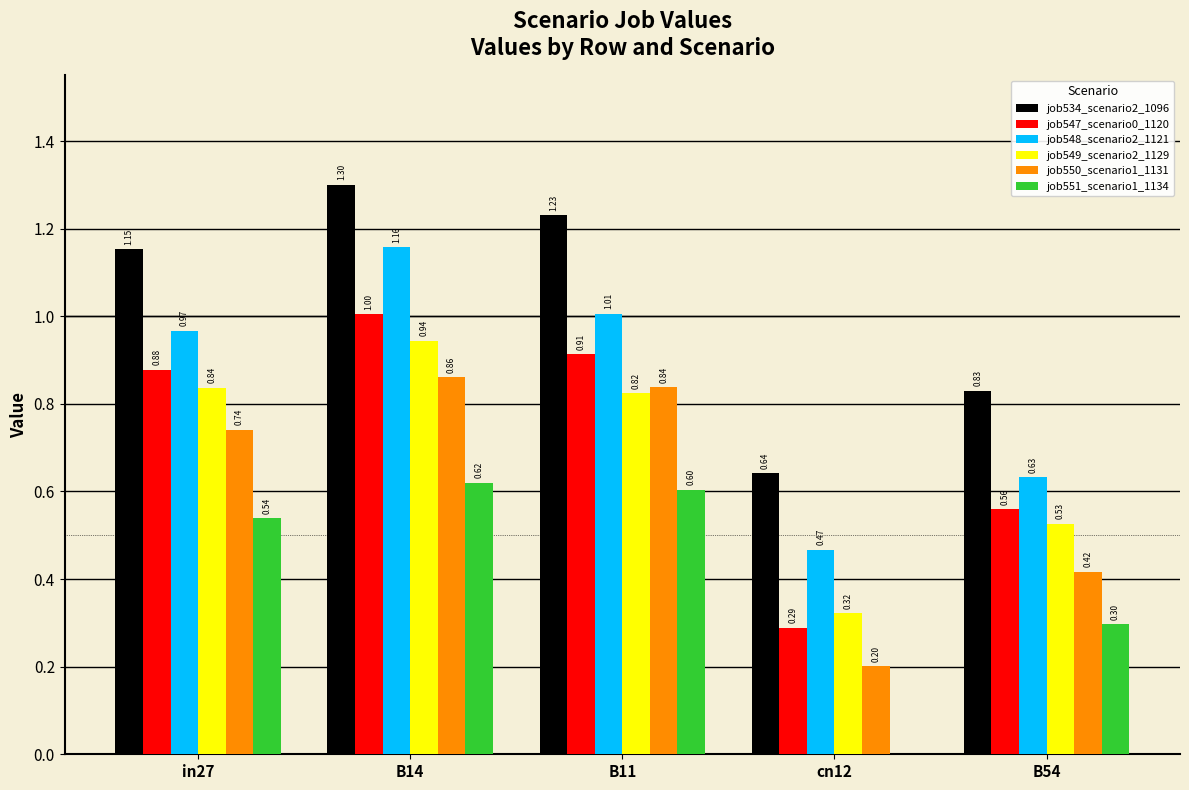

How many groups of bars are there?

5